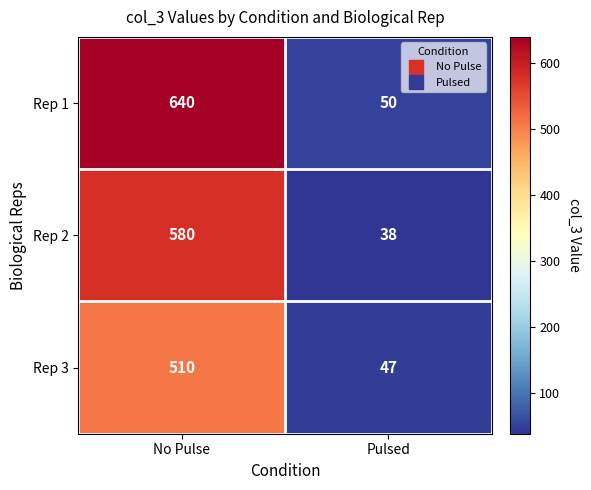

The Rep 1 series shows 50 at Pulsed. True or false?

True